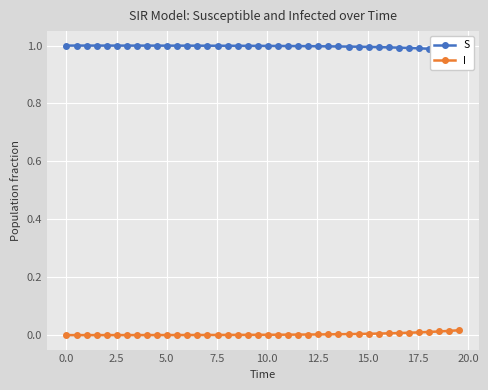

True or false: S and I cross at least once.

False